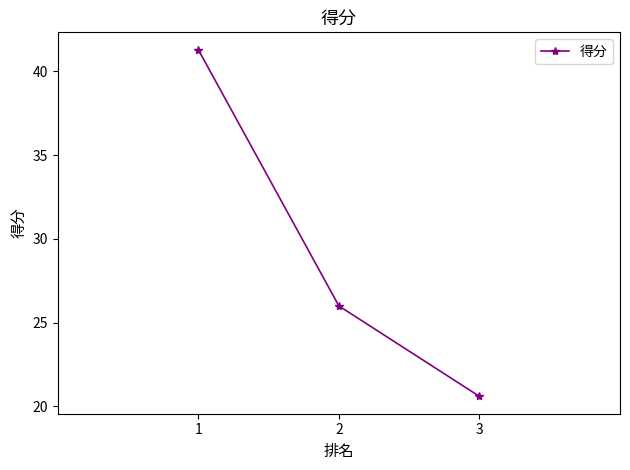

What is the change in value from 2 to 3?

-5.4